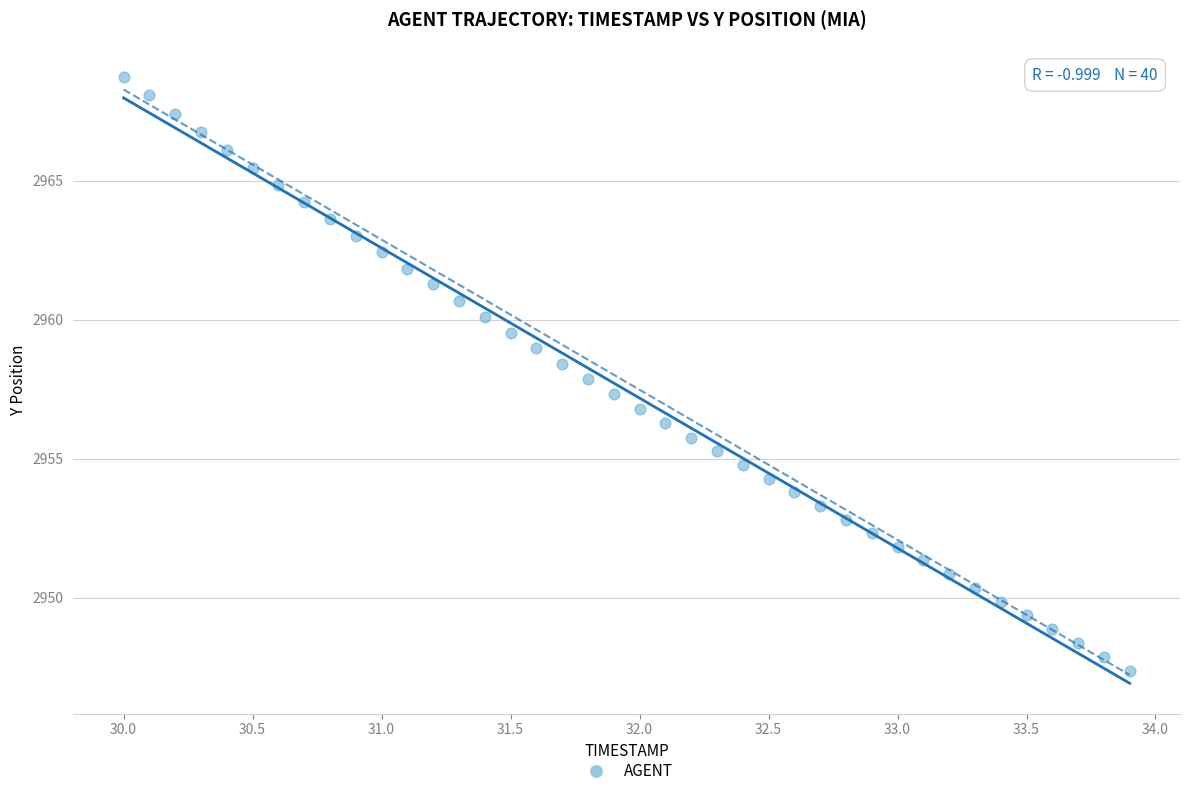

What is the range of X values (max minus min)?

3.9